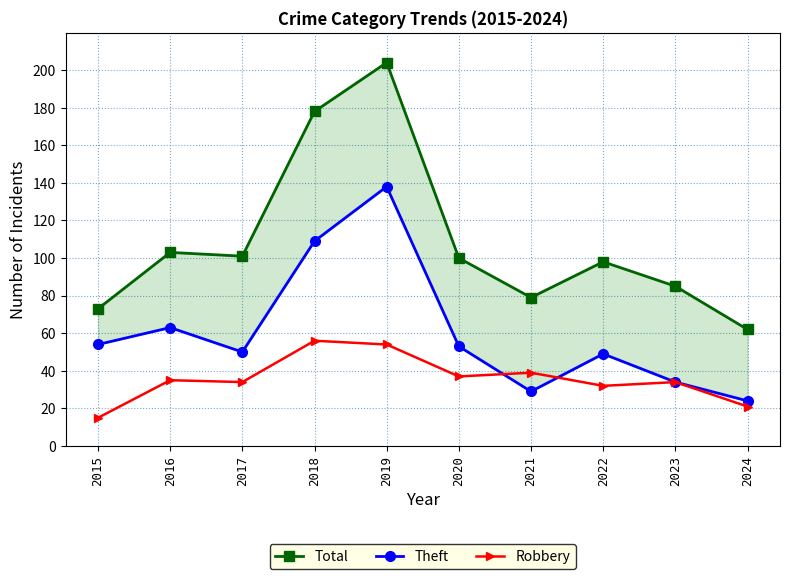

What is the sum of all Total values?

1083